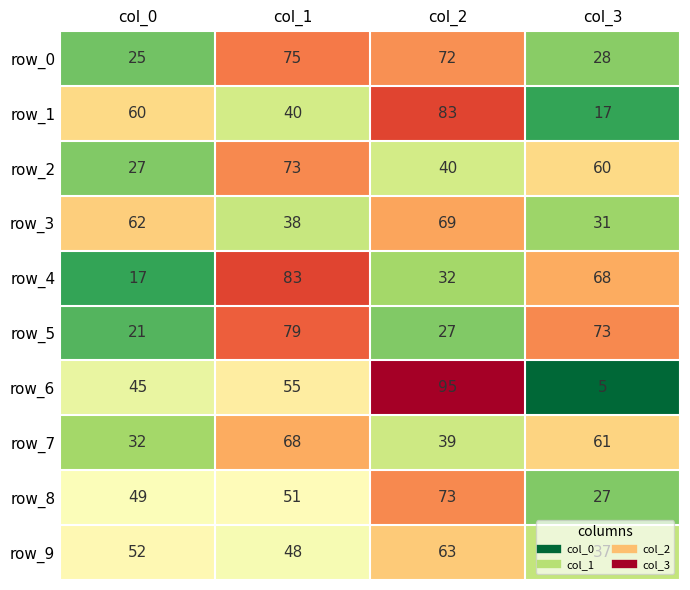

Count the number of data series in this chart.

10